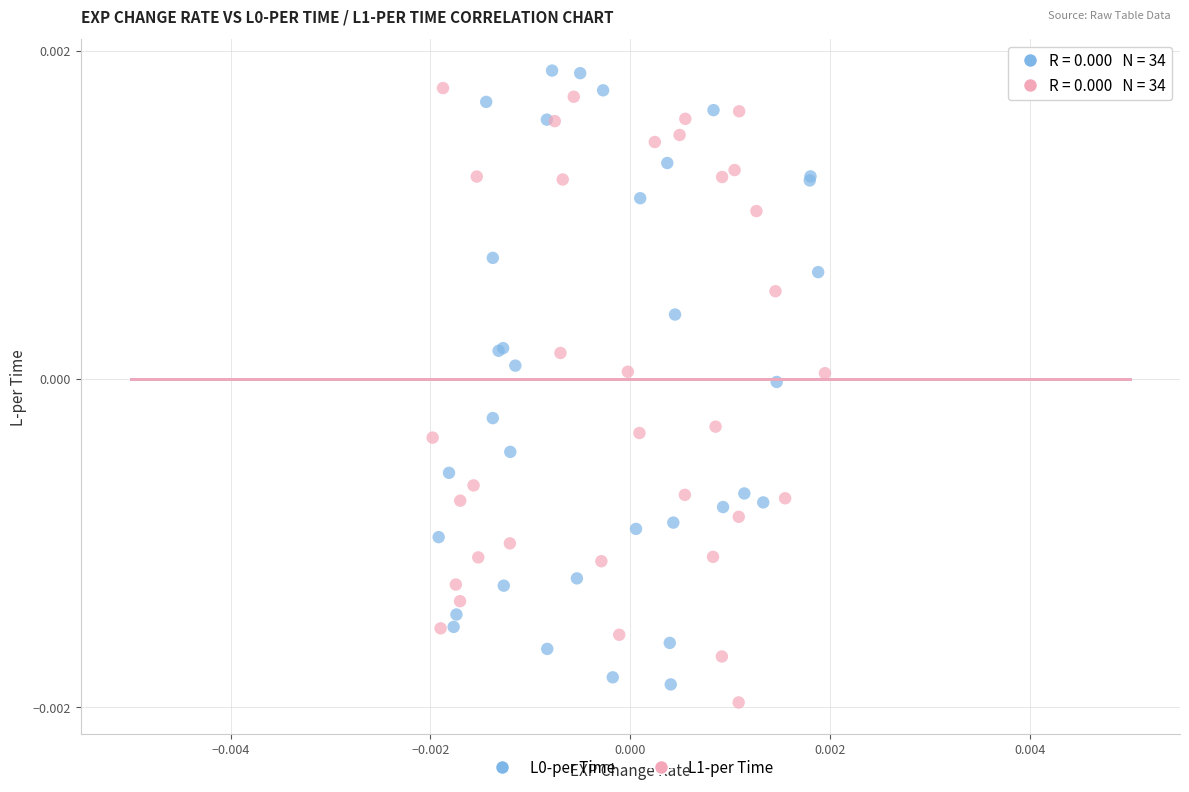

Which series reaches the minimum Y coordinate?

L1-per Time